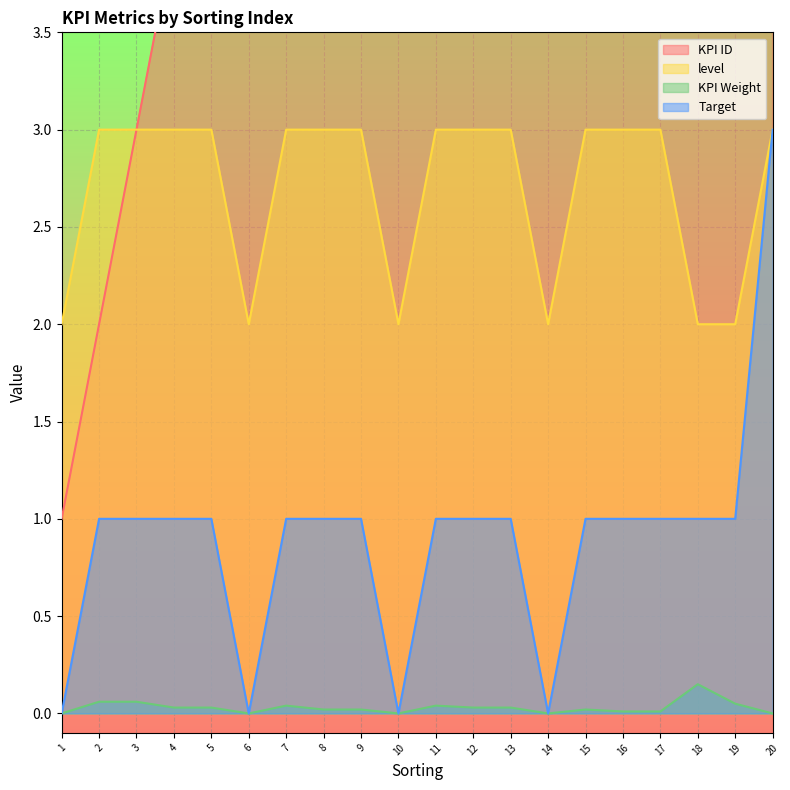

At which category is the sum across all series the highest?

20